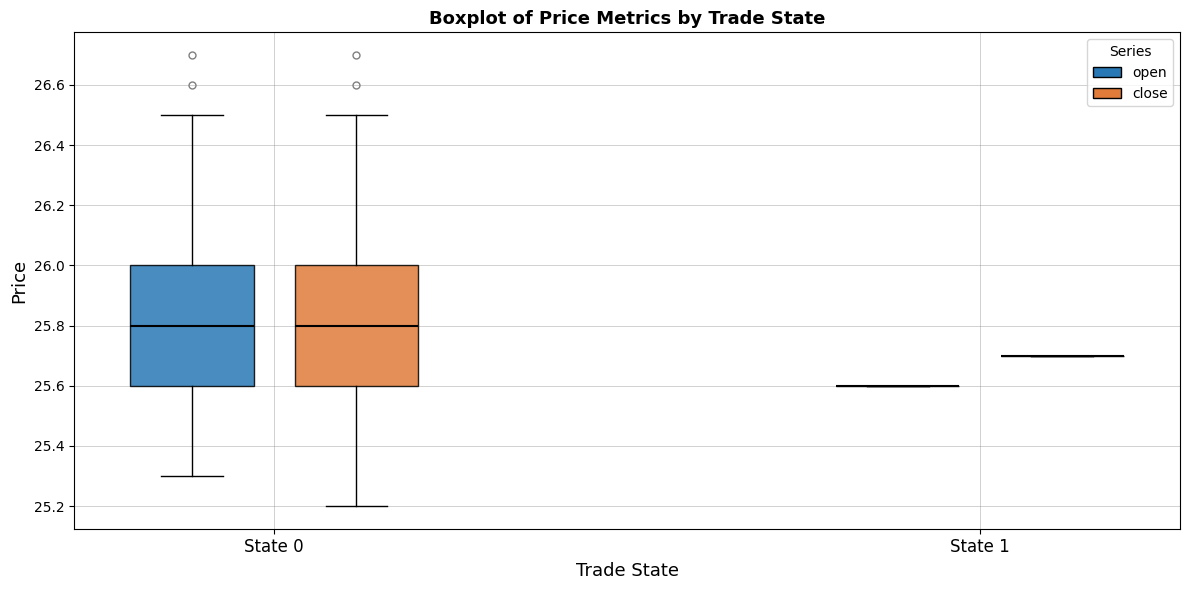

Reading left to right, transcribe this box plot: for each box, give where its median line is, the range the box spans, and where its two whiskers end, as read against the y-axis. The values are not printed on the chart, so give them approximately, as read against the axis.

State 0 (open): median 25.8, box 25.6 to 26.0, whiskers 25.3 to 26.5
State 0 (close): median 25.8, box 25.6 to 26.0, whiskers 25.2 to 26.5
State 1 (open): box collapsed to a line at 25.6, whiskers 25.6 to 25.6
State 1 (close): box collapsed to a line at 25.7, whiskers 25.7 to 25.7